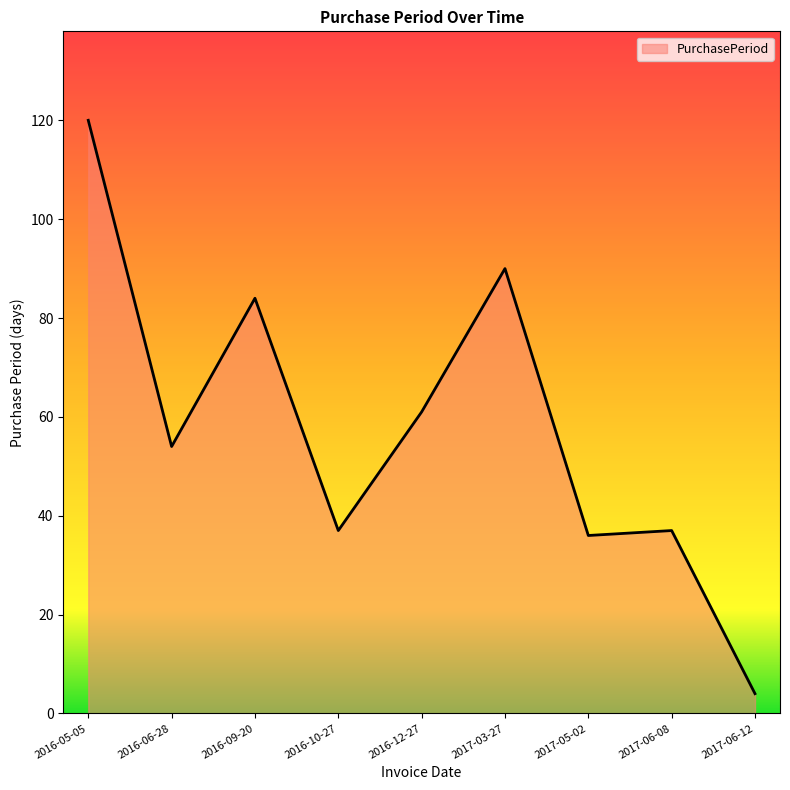

What is the approximate value at 2017-06-08, to the nearest 10?

40